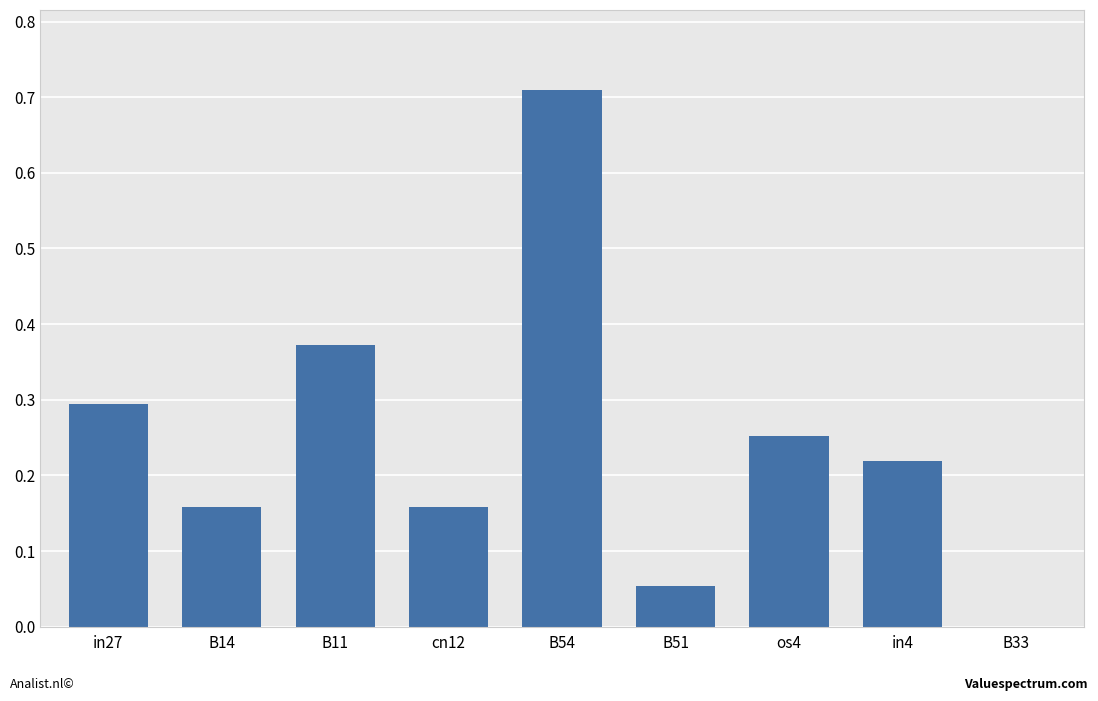

What is the sum of all values?

2.2